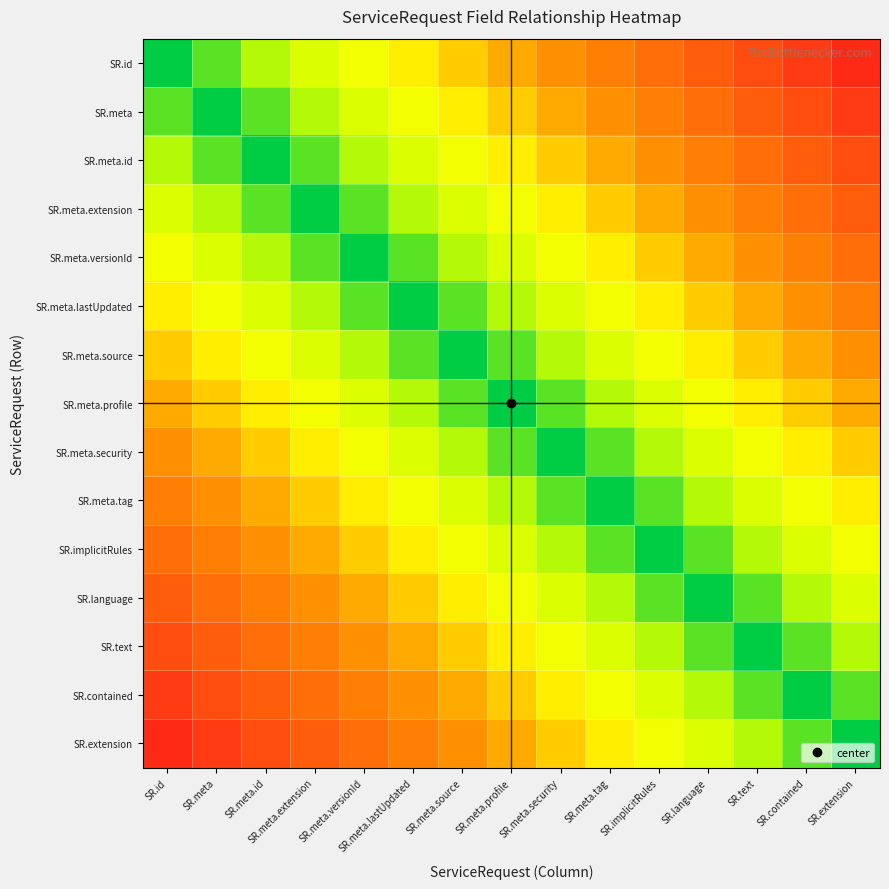

Reading left to right, transcribe all the data shown in this chart.

SR.id: SR.id=0.0	SR.meta=0.1	SR.meta.id=0.1	SR.meta.extension=0.2	SR.meta.versionId=0.3	SR.meta.lastUpdated=0.3	SR.meta.source=0.4	SR.meta.profile=0.5	SR.meta.security=0.5	SR.meta.tag=0.6	SR.implicitRules=0.7	SR.language=0.7	SR.text=0.8	SR.contained=0.9	SR.extension=0.9
SR.meta: SR.id=0.1	SR.meta=0.0	SR.meta.id=0.1	SR.meta.extension=0.1	SR.meta.versionId=0.2	SR.meta.lastUpdated=0.3	SR.meta.source=0.3	SR.meta.profile=0.4	SR.meta.security=0.5	SR.meta.tag=0.5	SR.implicitRules=0.6	SR.language=0.7	SR.text=0.7	SR.contained=0.8	SR.extension=0.9
SR.meta.id: SR.id=0.1	SR.meta=0.1	SR.meta.id=0.0	SR.meta.extension=0.1	SR.meta.versionId=0.1	SR.meta.lastUpdated=0.2	SR.meta.source=0.3	SR.meta.profile=0.3	SR.meta.security=0.4	SR.meta.tag=0.5	SR.implicitRules=0.5	SR.language=0.6	SR.text=0.7	SR.contained=0.7	SR.extension=0.8
SR.meta.extension: SR.id=0.2	SR.meta=0.1	SR.meta.id=0.1	SR.meta.extension=0.0	SR.meta.versionId=0.1	SR.meta.lastUpdated=0.1	SR.meta.source=0.2	SR.meta.profile=0.3	SR.meta.security=0.3	SR.meta.tag=0.4	SR.implicitRules=0.5	SR.language=0.5	SR.text=0.6	SR.contained=0.7	SR.extension=0.7
SR.meta.versionId: SR.id=0.3	SR.meta=0.2	SR.meta.id=0.1	SR.meta.extension=0.1	SR.meta.versionId=0.0	SR.meta.lastUpdated=0.1	SR.meta.source=0.1	SR.meta.profile=0.2	SR.meta.security=0.3	SR.meta.tag=0.3	SR.implicitRules=0.4	SR.language=0.5	SR.text=0.5	SR.contained=0.6	SR.extension=0.7
SR.meta.lastUpdated: SR.id=0.3	SR.meta=0.3	SR.meta.id=0.2	SR.meta.extension=0.1	SR.meta.versionId=0.1	SR.meta.lastUpdated=0.0	SR.meta.source=0.1	SR.meta.profile=0.1	SR.meta.security=0.2	SR.meta.tag=0.3	SR.implicitRules=0.3	SR.language=0.4	SR.text=0.5	SR.contained=0.5	SR.extension=0.6
SR.meta.source: SR.id=0.4	SR.meta=0.3	SR.meta.id=0.3	SR.meta.extension=0.2	SR.meta.versionId=0.1	SR.meta.lastUpdated=0.1	SR.meta.source=0.0	SR.meta.profile=0.1	SR.meta.security=0.1	SR.meta.tag=0.2	SR.implicitRules=0.3	SR.language=0.3	SR.text=0.4	SR.contained=0.5	SR.extension=0.5
SR.meta.profile: SR.id=0.5	SR.meta=0.4	SR.meta.id=0.3	SR.meta.extension=0.3	SR.meta.versionId=0.2	SR.meta.lastUpdated=0.1	SR.meta.source=0.1	SR.meta.profile=0.0	SR.meta.security=0.1	SR.meta.tag=0.1	SR.implicitRules=0.2	SR.language=0.3	SR.text=0.3	SR.contained=0.4	SR.extension=0.5
SR.meta.security: SR.id=0.5	SR.meta=0.5	SR.meta.id=0.4	SR.meta.extension=0.3	SR.meta.versionId=0.3	SR.meta.lastUpdated=0.2	SR.meta.source=0.1	SR.meta.profile=0.1	SR.meta.security=0.0	SR.meta.tag=0.1	SR.implicitRules=0.1	SR.language=0.2	SR.text=0.3	SR.contained=0.3	SR.extension=0.4
SR.meta.tag: SR.id=0.6	SR.meta=0.5	SR.meta.id=0.5	SR.meta.extension=0.4	SR.meta.versionId=0.3	SR.meta.lastUpdated=0.3	SR.meta.source=0.2	SR.meta.profile=0.1	SR.meta.security=0.1	SR.meta.tag=0.0	SR.implicitRules=0.1	SR.language=0.1	SR.text=0.2	SR.contained=0.3	SR.extension=0.3
SR.implicitRules: SR.id=0.7	SR.meta=0.6	SR.meta.id=0.5	SR.meta.extension=0.5	SR.meta.versionId=0.4	SR.meta.lastUpdated=0.3	SR.meta.source=0.3	SR.meta.profile=0.2	SR.meta.security=0.1	SR.meta.tag=0.1	SR.implicitRules=0.0	SR.language=0.1	SR.text=0.1	SR.contained=0.2	SR.extension=0.3
SR.language: SR.id=0.7	SR.meta=0.7	SR.meta.id=0.6	SR.meta.extension=0.5	SR.meta.versionId=0.5	SR.meta.lastUpdated=0.4	SR.meta.source=0.3	SR.meta.profile=0.3	SR.meta.security=0.2	SR.meta.tag=0.1	SR.implicitRules=0.1	SR.language=0.0	SR.text=0.1	SR.contained=0.1	SR.extension=0.2
SR.text: SR.id=0.8	SR.meta=0.7	SR.meta.id=0.7	SR.meta.extension=0.6	SR.meta.versionId=0.5	SR.meta.lastUpdated=0.5	SR.meta.source=0.4	SR.meta.profile=0.3	SR.meta.security=0.3	SR.meta.tag=0.2	SR.implicitRules=0.1	SR.language=0.1	SR.text=0.0	SR.contained=0.1	SR.extension=0.1
SR.contained: SR.id=0.9	SR.meta=0.8	SR.meta.id=0.7	SR.meta.extension=0.7	SR.meta.versionId=0.6	SR.meta.lastUpdated=0.5	SR.meta.source=0.5	SR.meta.profile=0.4	SR.meta.security=0.3	SR.meta.tag=0.3	SR.implicitRules=0.2	SR.language=0.1	SR.text=0.1	SR.contained=0.0	SR.extension=0.1
SR.extension: SR.id=0.9	SR.meta=0.9	SR.meta.id=0.8	SR.meta.extension=0.7	SR.meta.versionId=0.7	SR.meta.lastUpdated=0.6	SR.meta.source=0.5	SR.meta.profile=0.5	SR.meta.security=0.4	SR.meta.tag=0.3	SR.implicitRules=0.3	SR.language=0.2	SR.text=0.1	SR.contained=0.1	SR.extension=0.0